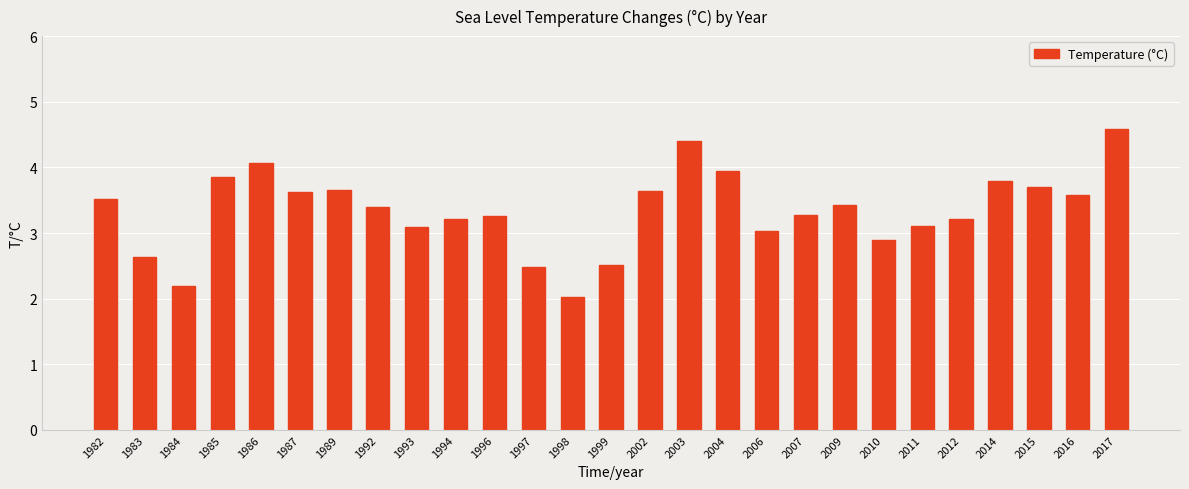

What is the smallest value displayed?

2.0